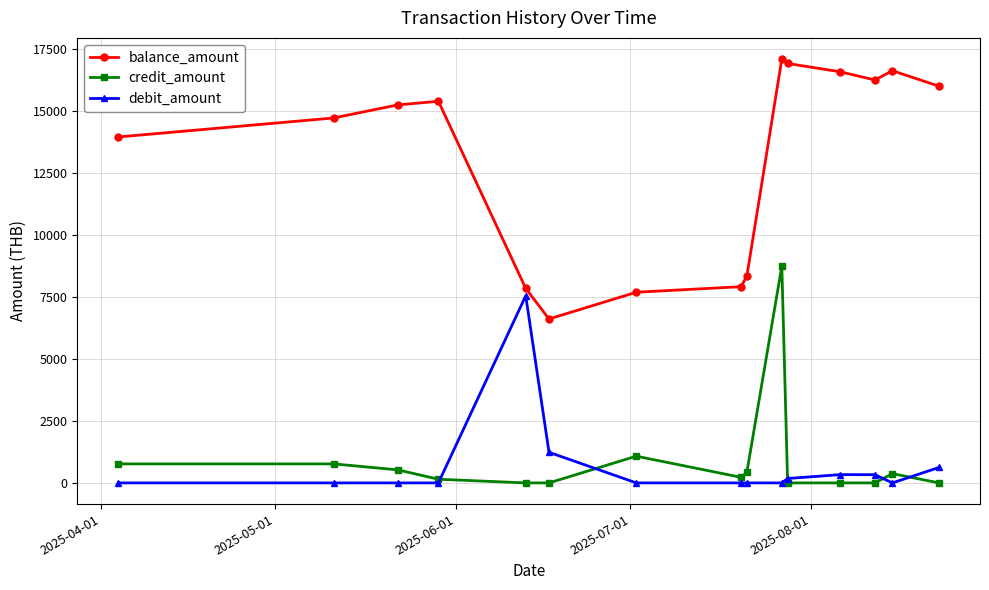

List the series in order of their peak value, lowest first.

debit_amount, credit_amount, balance_amount